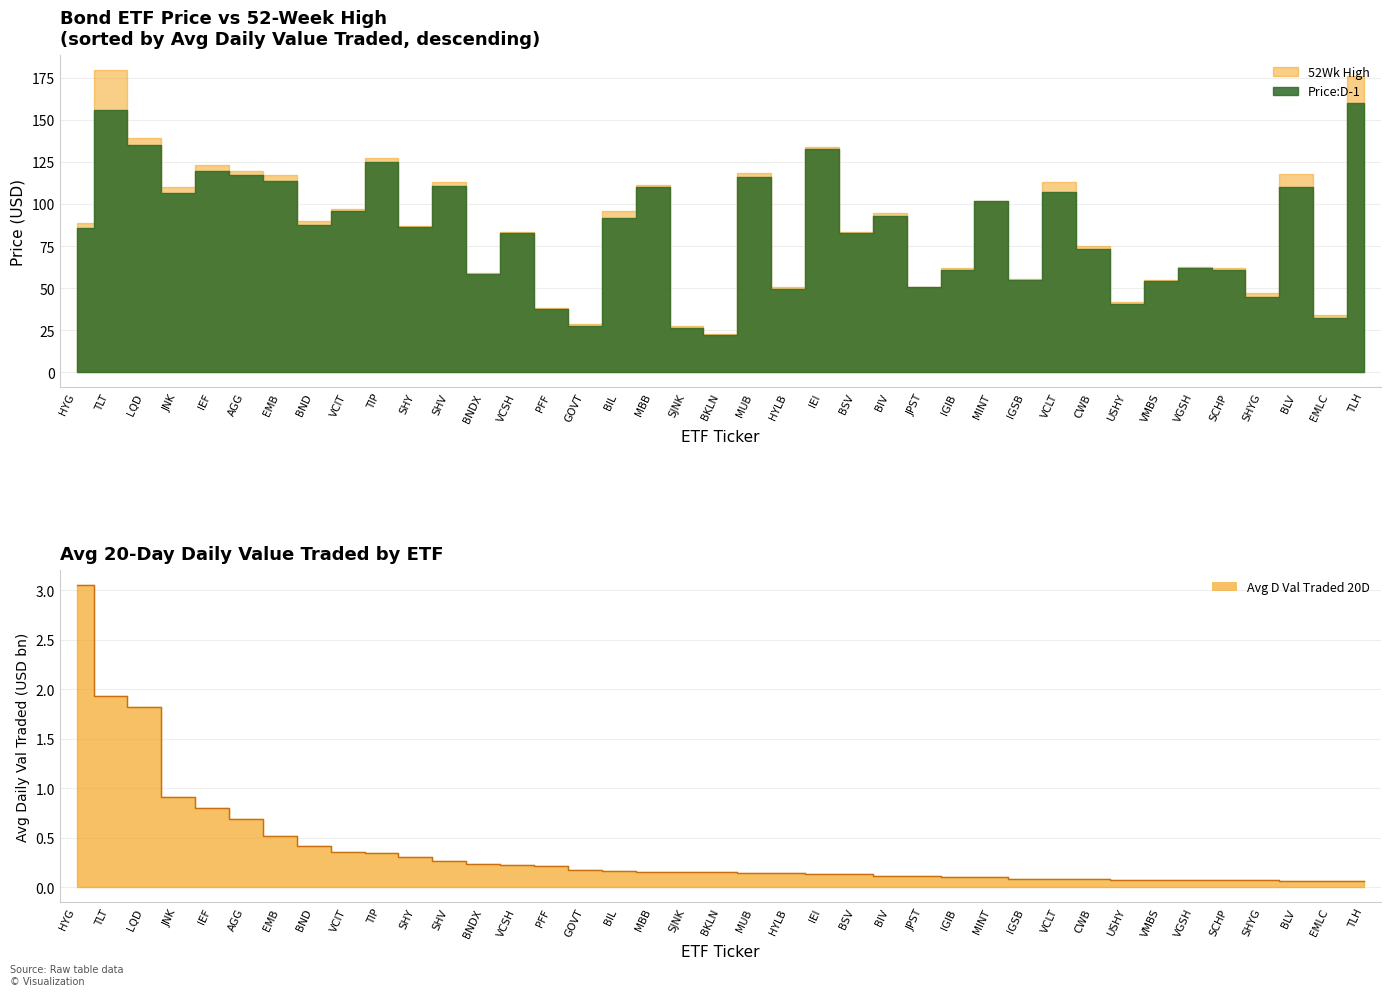

The value at HYG is 3.1. True or false?

True